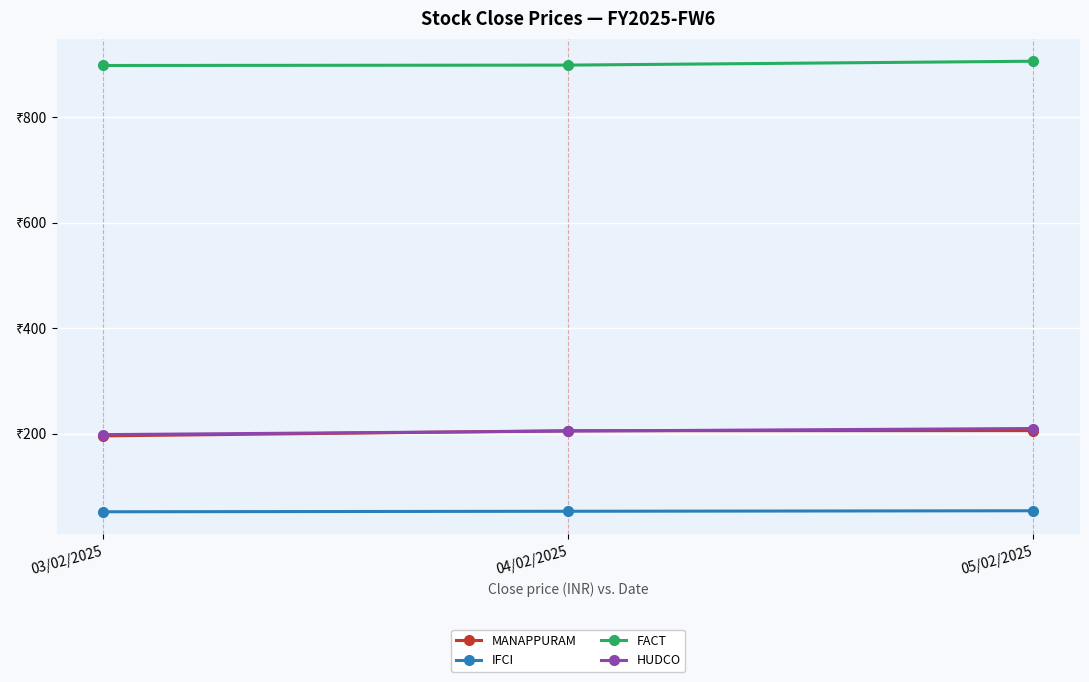

Rank the categories by HUDCO value from lowest to highest.

03/02/2025, 04/02/2025, 05/02/2025